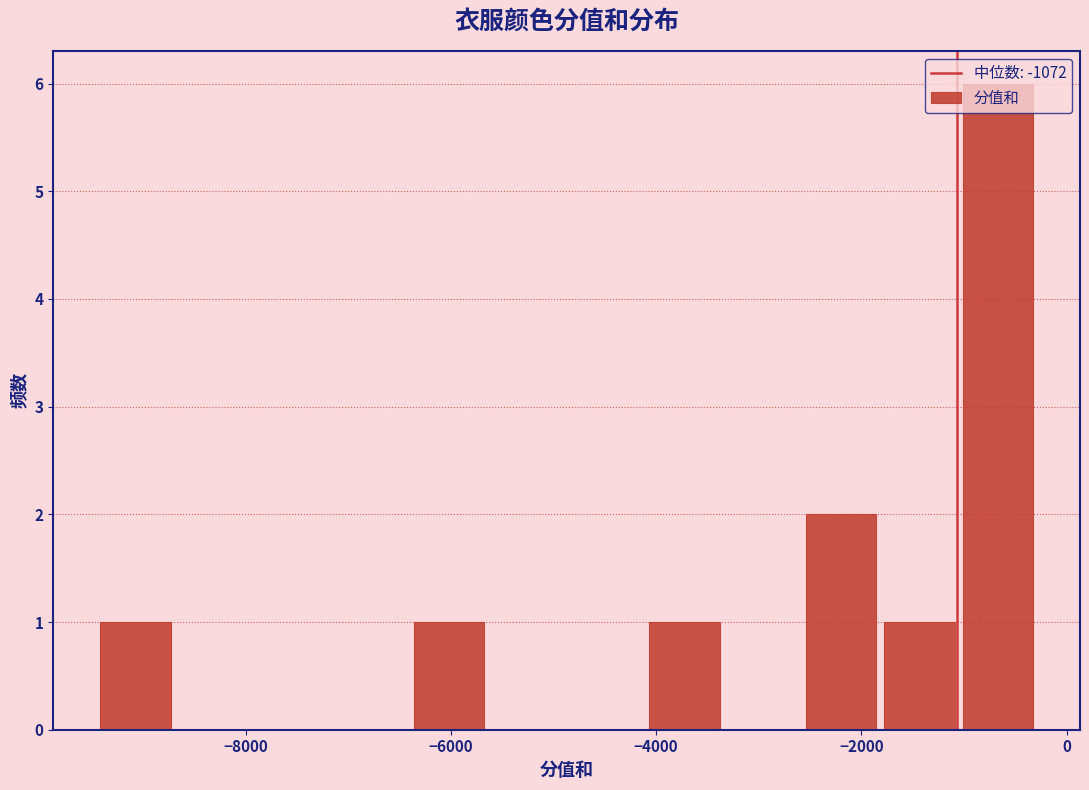

Around what value on the x-axis is the tallest bar? Give the approximate position of its centre, as read against the axis.

-600